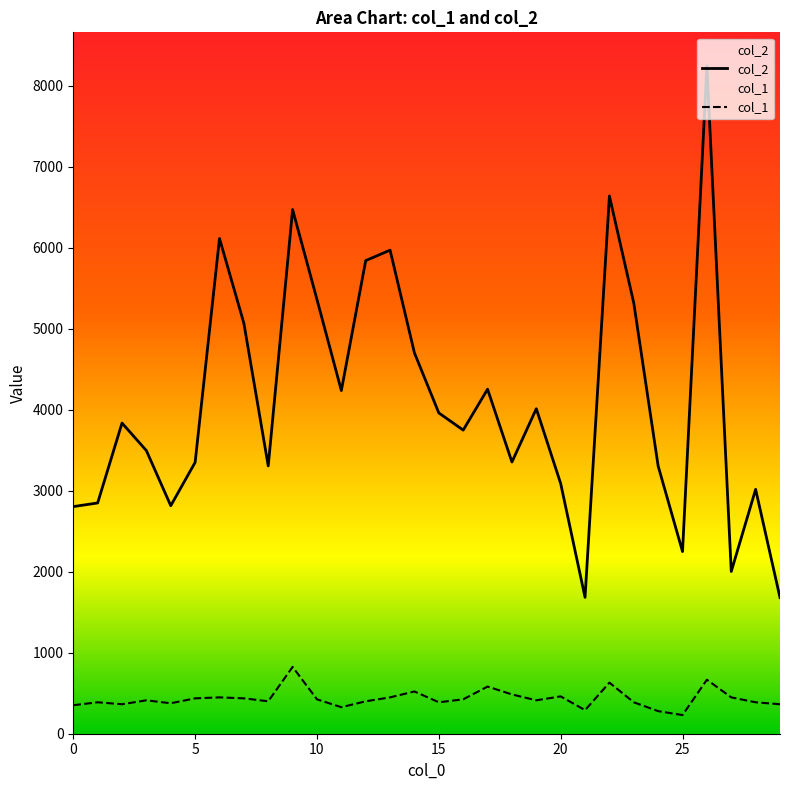

What are all the series names shown in the legend?

col_2, col_1